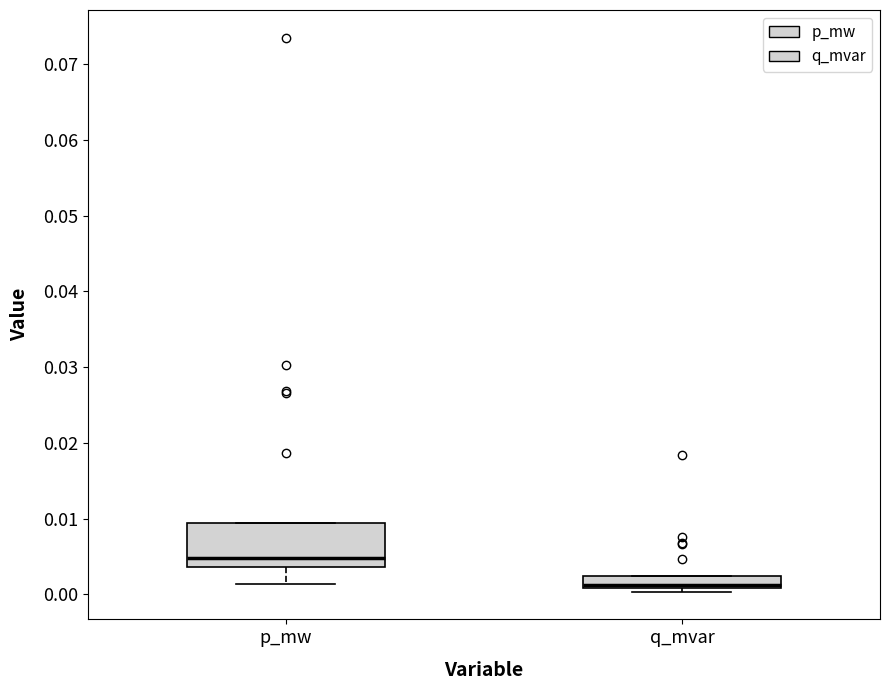

Which box has the highest median line?

p_mw